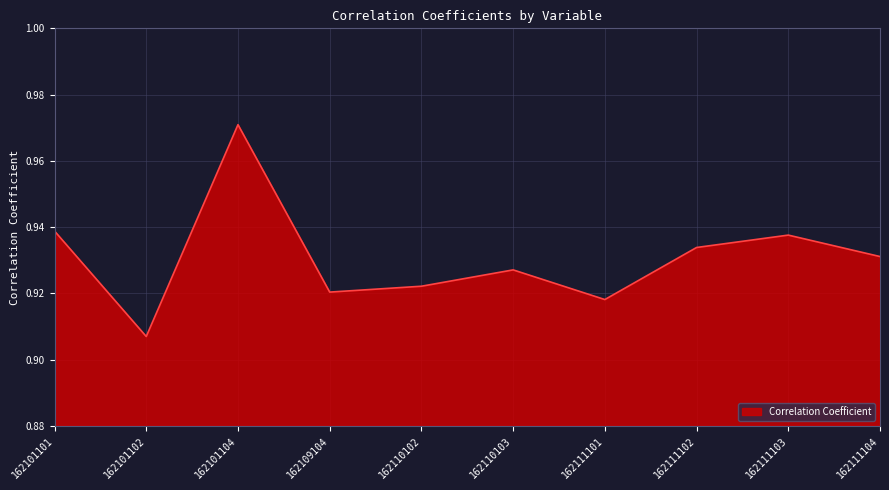

List the labels in order of value, smallest first.

162101102, 162111101, 162109104, 162110102, 162110103, 162111104, 162111102, 162111103, 162101101, 162101104